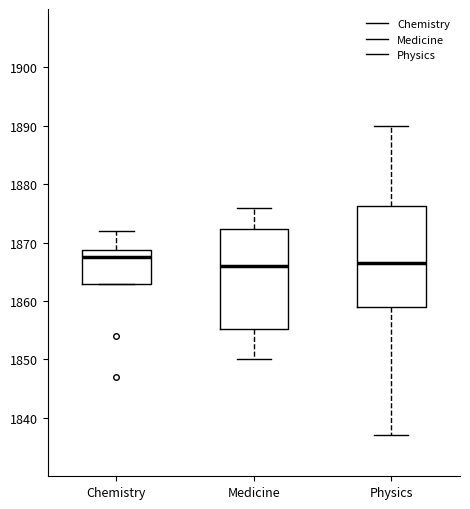

Reading left to right, transcribe this box plot: for each box, give where its median line is, the range the box spans, and where its two whiskers end, as read against the y-axis. The values are not printed on the chart, so give them approximately, as read against the axis.

Chemistry: median 1868, box 1863 to 1869, whiskers 1863 to 1872
Medicine: median 1866, box 1855 to 1872, whiskers 1850 to 1876
Physics: median 1867, box 1859 to 1876, whiskers 1837 to 1890